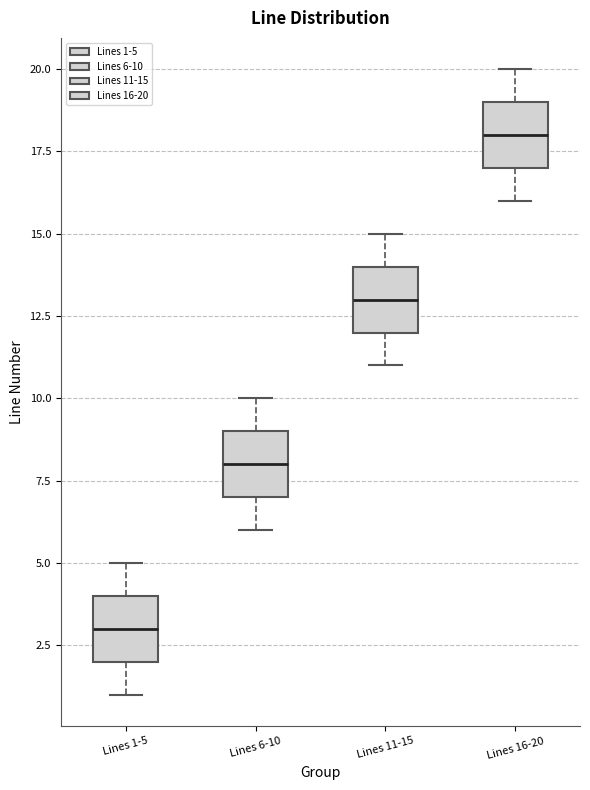

Reading left to right, read every box against the y-axis: the position of its median line, the range the box covers, and the ends of its whiskers. The values are not printed on the chart, so give them approximately, as read against the axis.

Lines 1-5: median 3, box 2 to 4, whiskers 1 to 5
Lines 6-10: median 8, box 7 to 9, whiskers 6 to 10
Lines 11-15: median 13, box 12 to 14, whiskers 11 to 15
Lines 16-20: median 18, box 17 to 19, whiskers 16 to 20